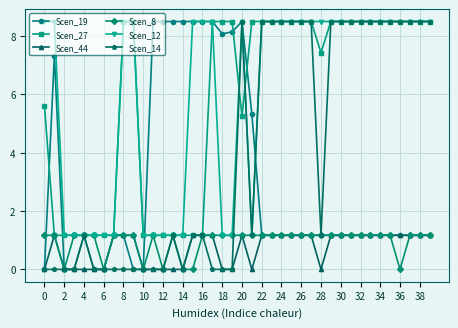

What is the maximum value shown in the chart?

8.5